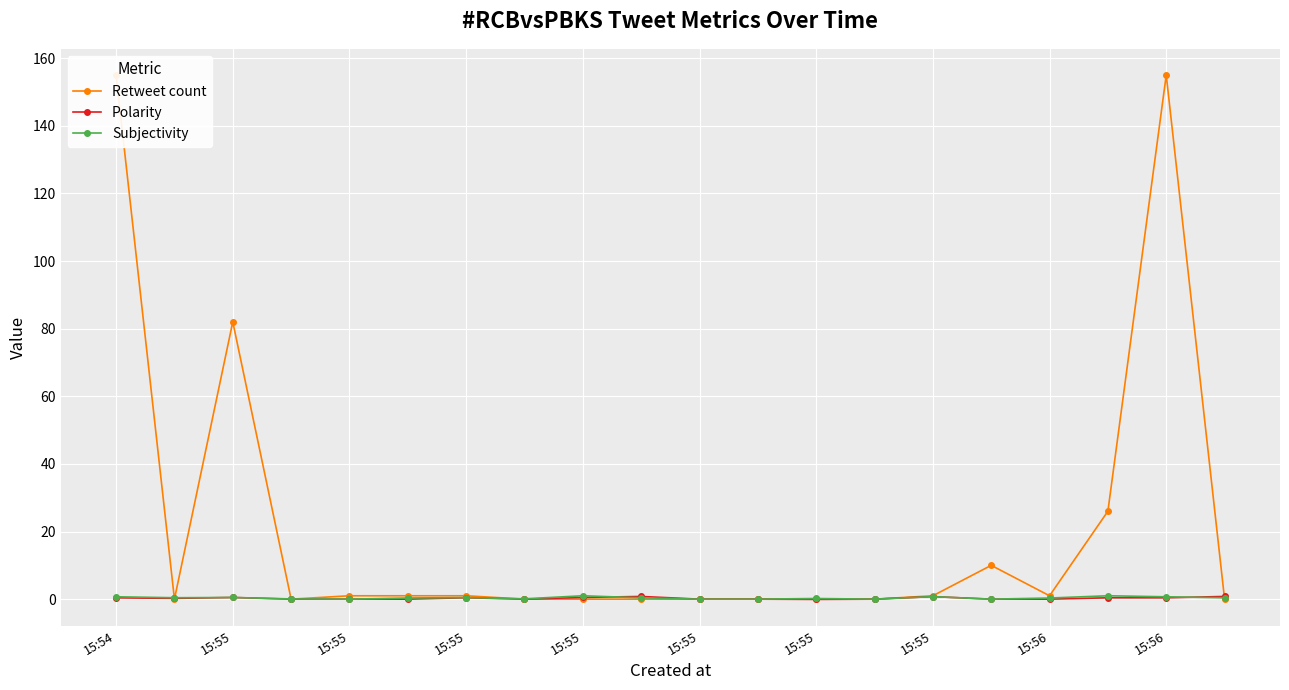

What is the average value of the Polarity series?

0.3